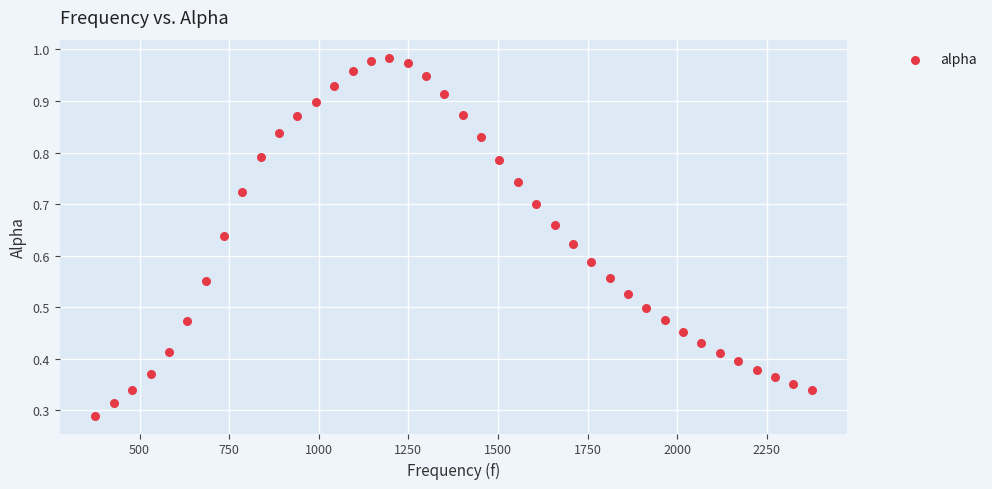

What is the range of X values (max minus min)?

1998.3